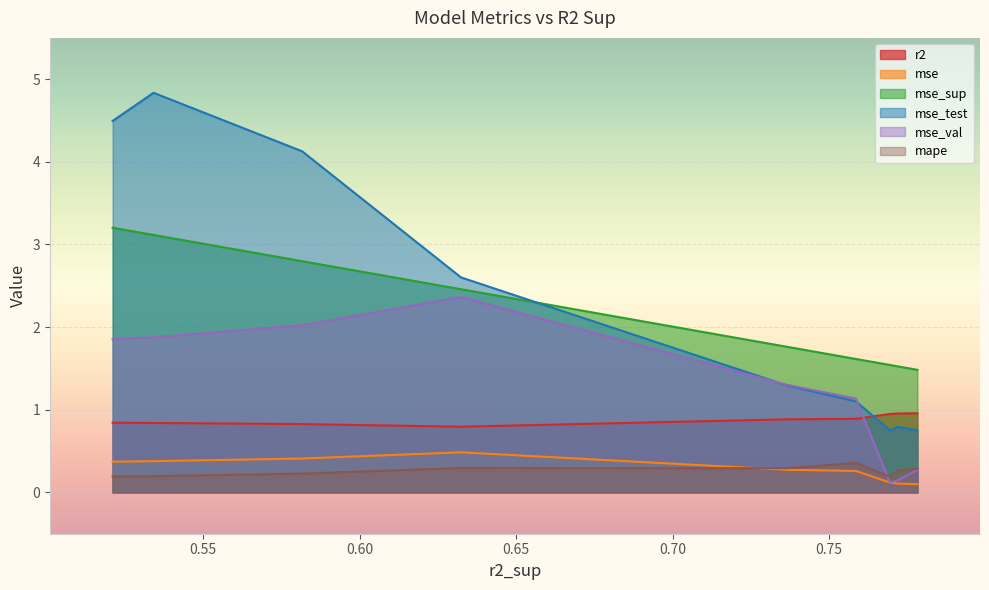

What is the highest value of the mape series?

0.4